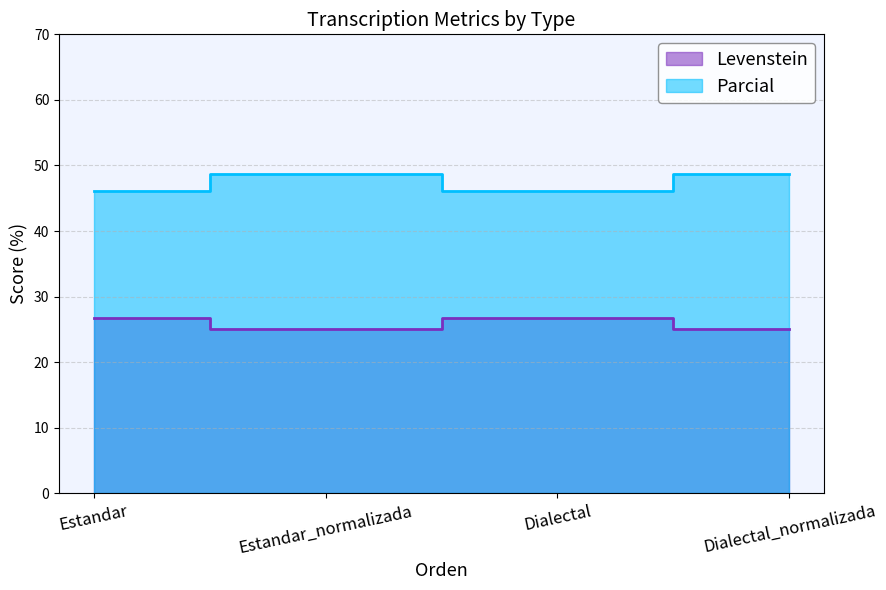

In Levenstein, how many points are lower than both neighbors (excluding endpoints)?

1